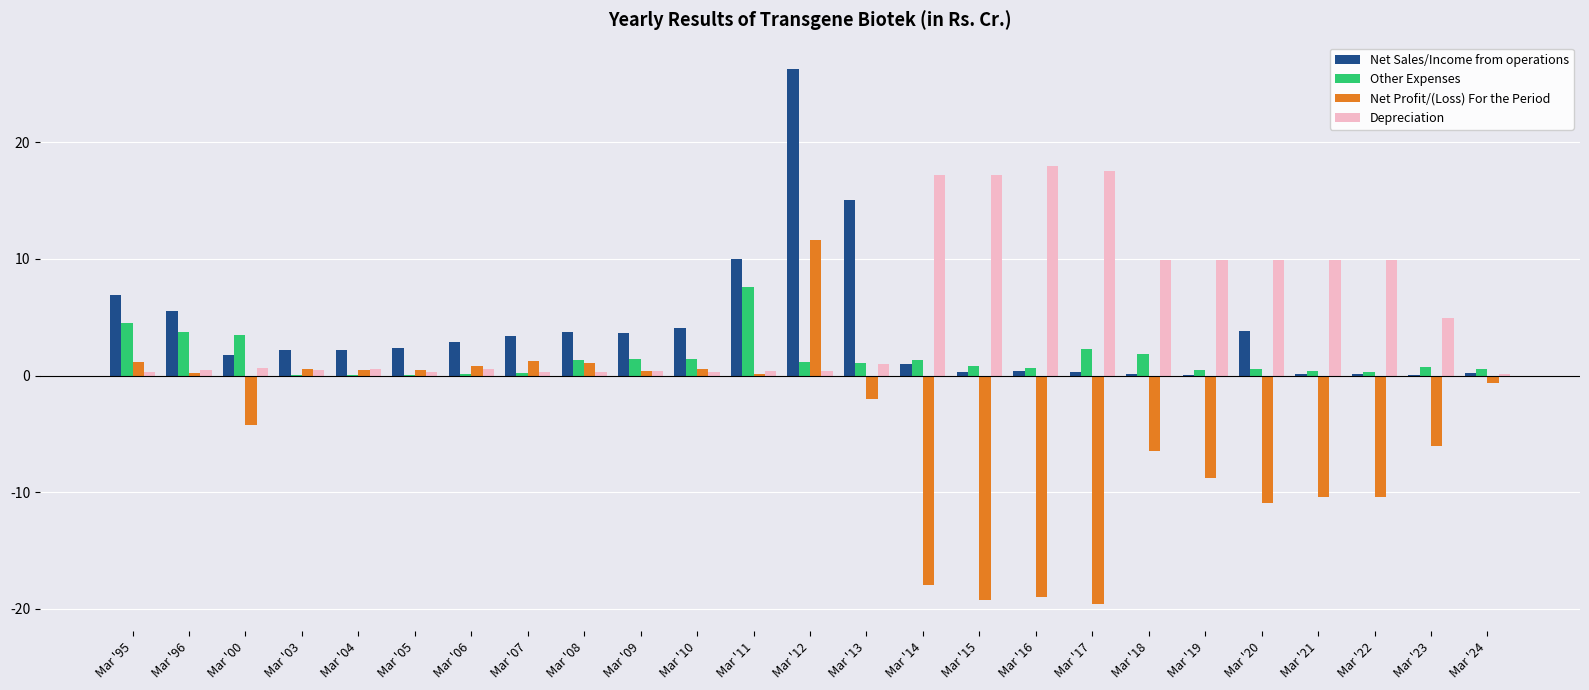

At which category is the sum across all series the highest?

Mar '12